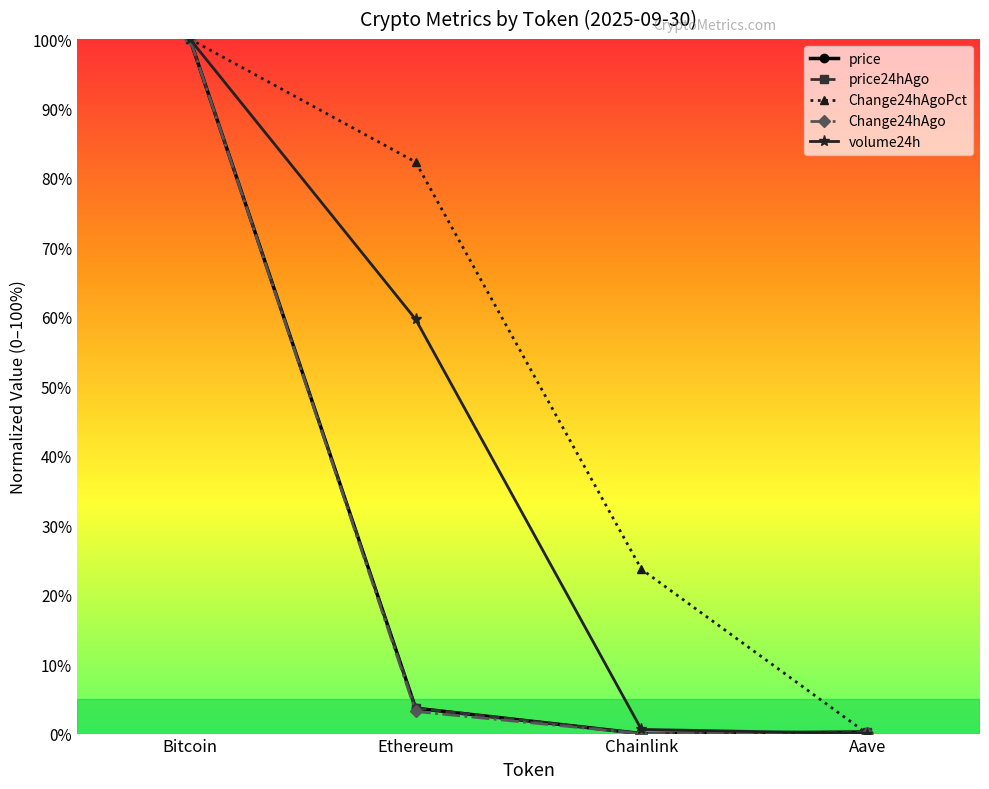

Is this an area chart (filled region under the line)?

No